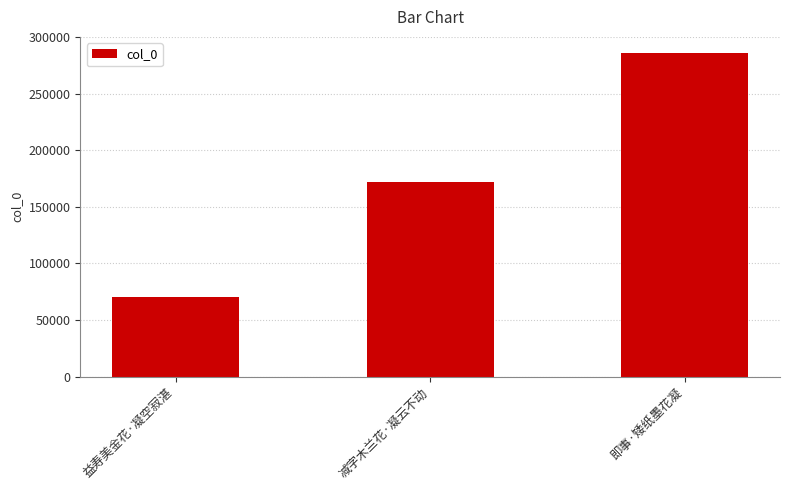

Reading left to right, extract all data points from this chart.

70752	171671	286054